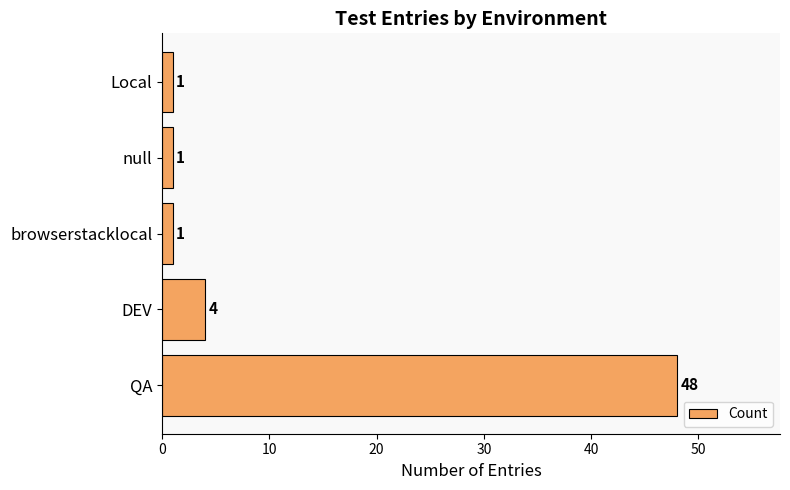

Where is the data nearest to the value 24?

DEV